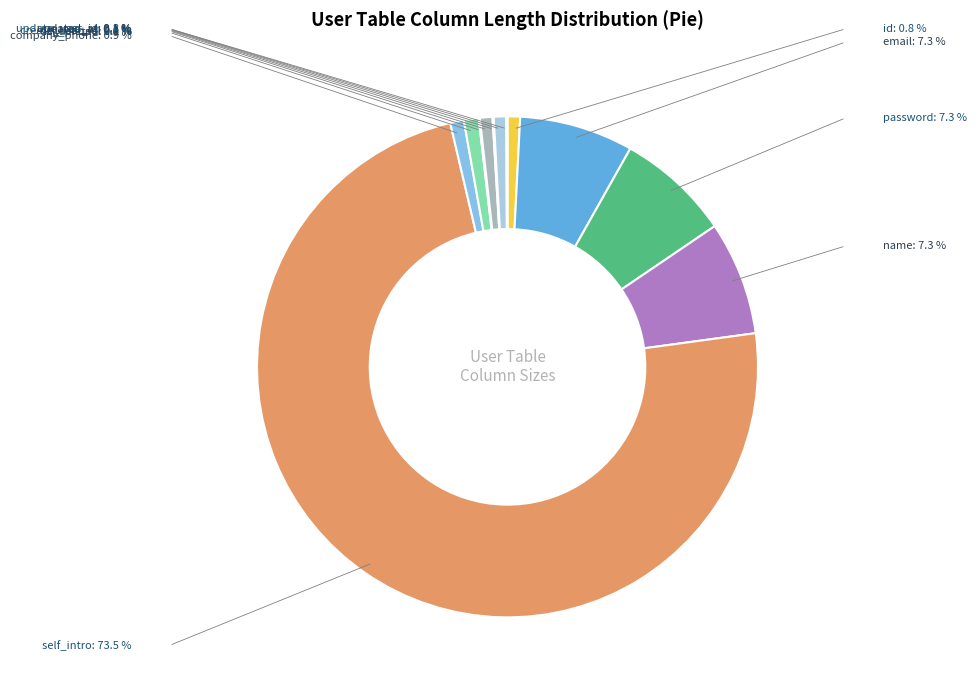

What is the largest slice in the pie chart?

self_intro